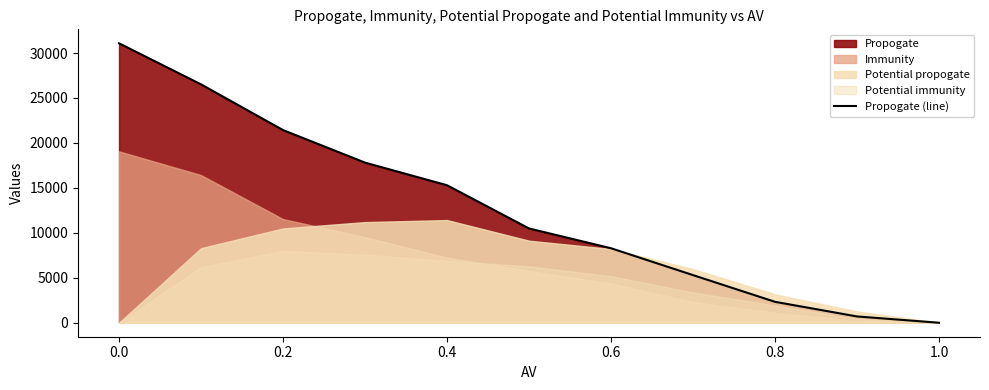

The value of Propogate (line) at 0.0 is 31083.9. True or false?

True